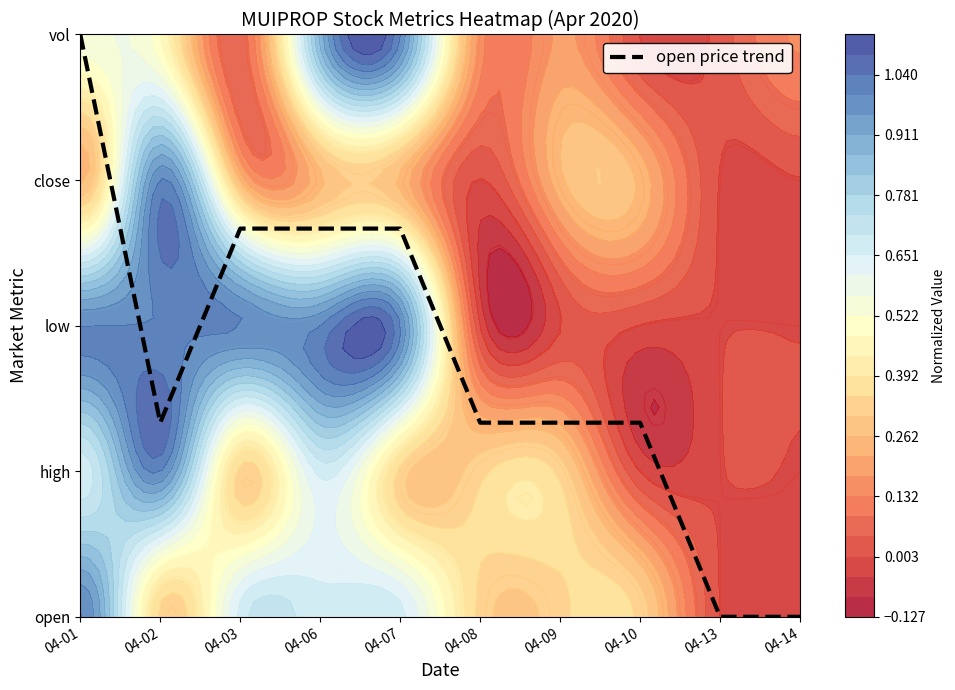

List the labels in order of value, smallest first.

04-13, 04-14, 04-02, 04-08, 04-09, 04-10, 04-03, 04-06, 04-07, 04-01